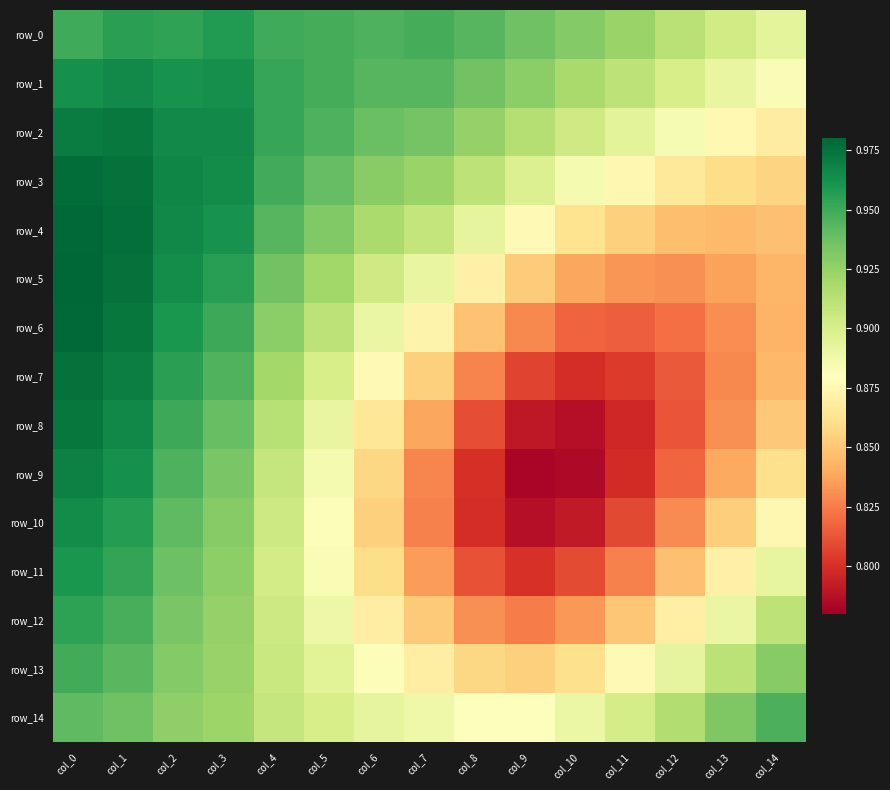

Between col_6 and col_2, which is larger?

col_2